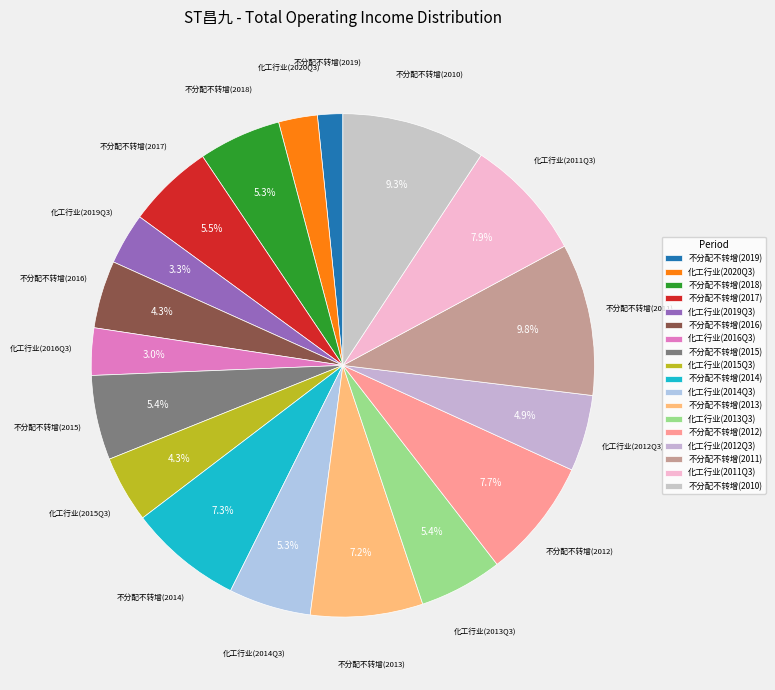

How many segments does this pie chart have?

18